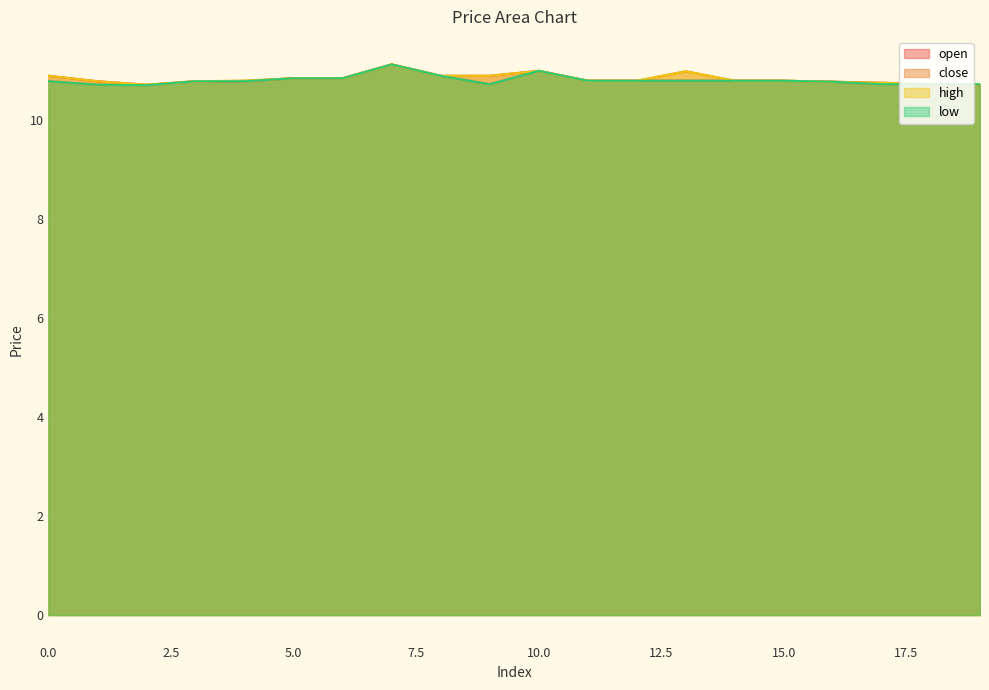

Does the chart display data point markers on the line(s)?

No